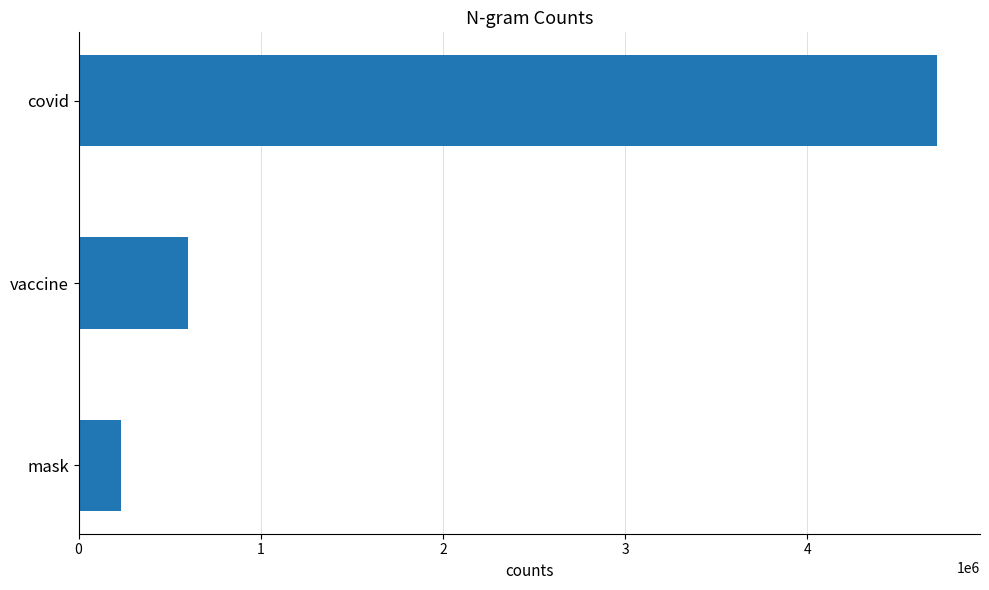

The value at mask is 233817. True or false?

True